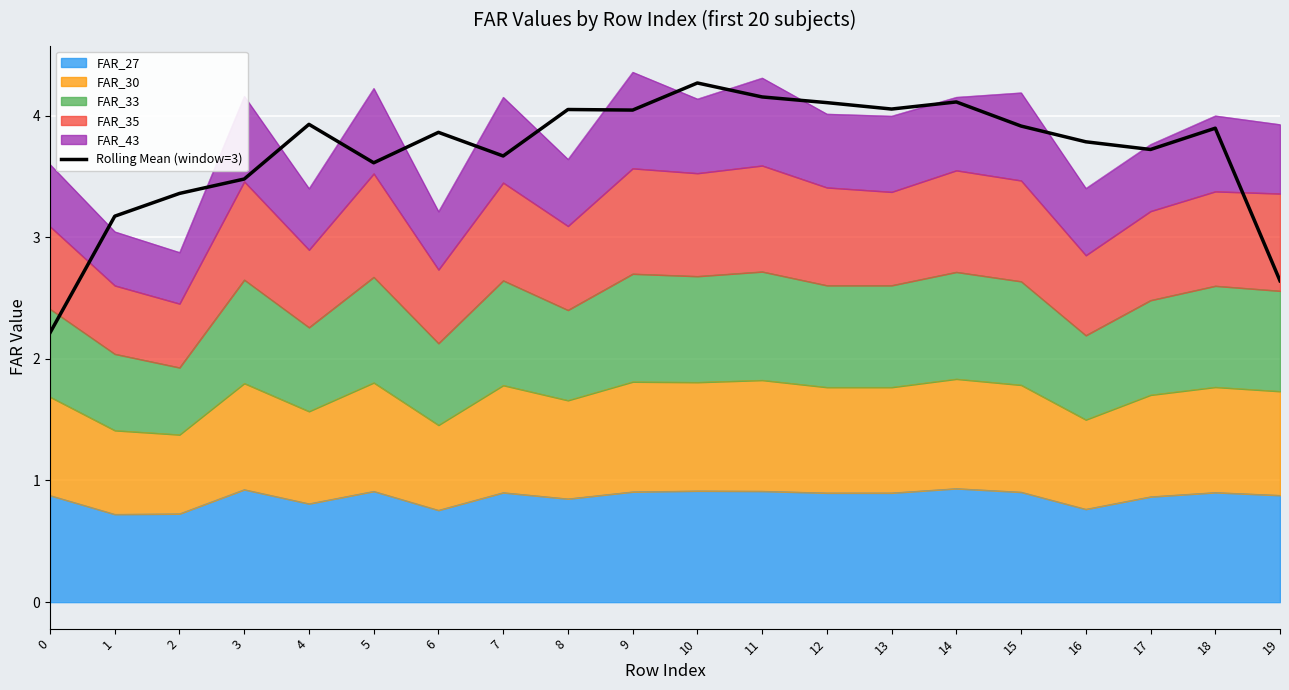

List the labels in order of value, largest first.

10, 11, 14, 12, 13, 8, 9, 4, 15, 18, 6, 16, 17, 7, 5, 3, 2, 1, 19, 0